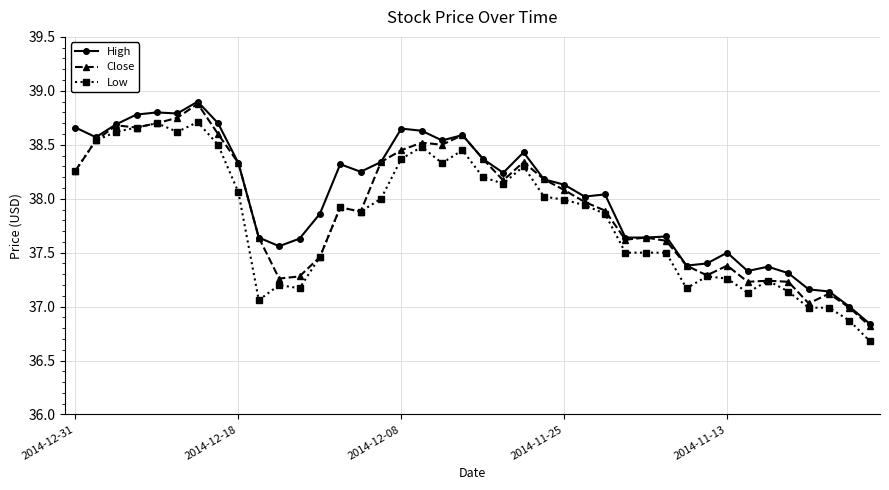

True or false: High has more than 2 interior local peaks.

True